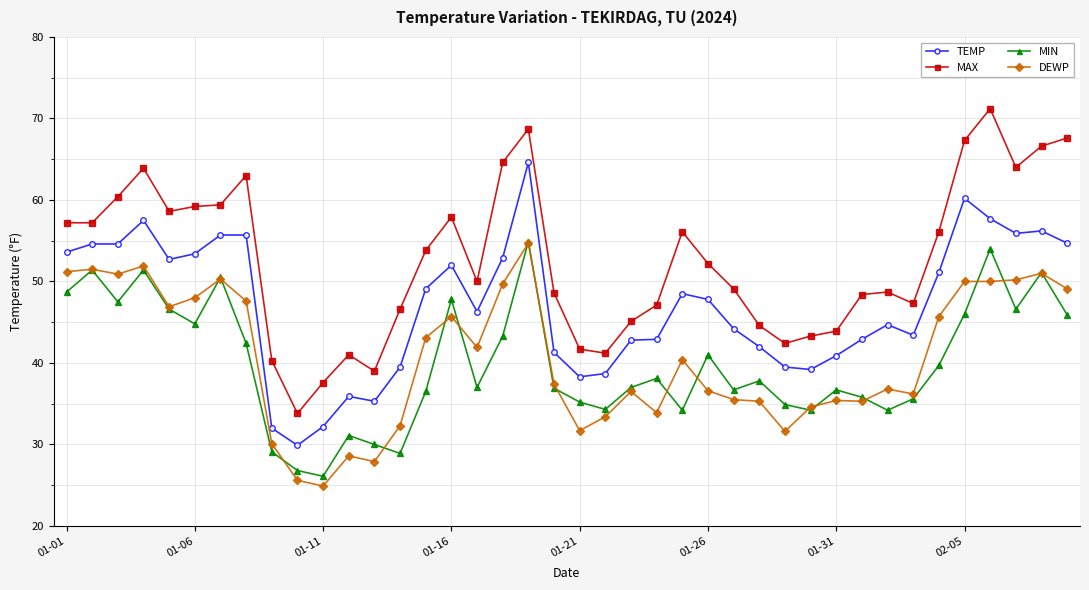

What is the value of the TEMP point at the 33rd from the left?

44.7